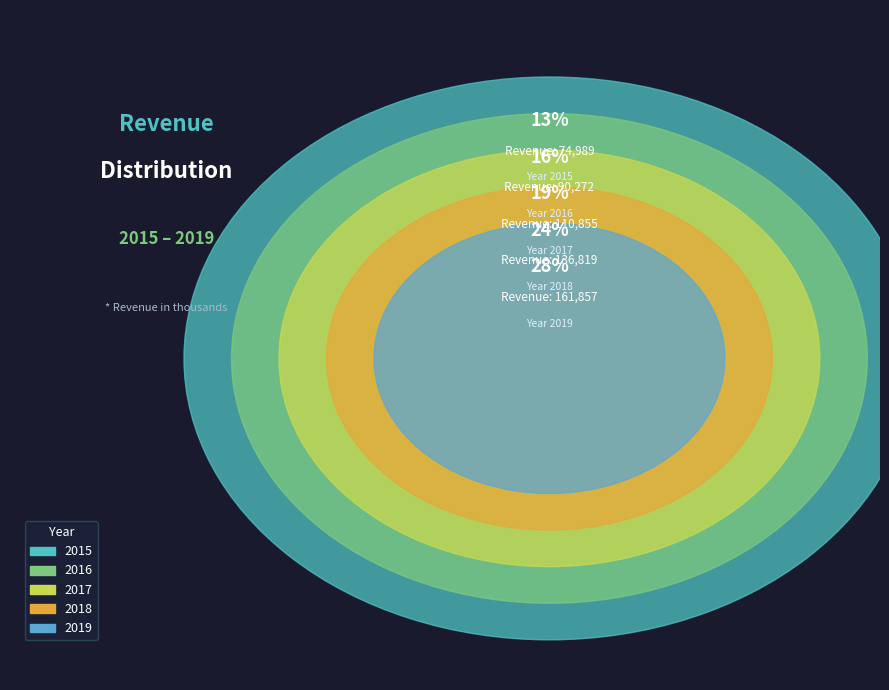

What percentage is NOT represented by 2015?

87.0%